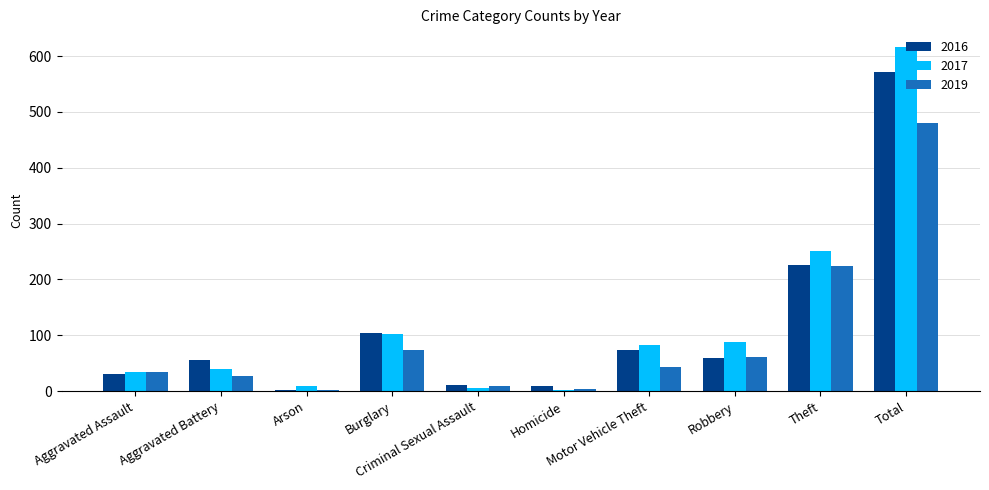

Rank the series by their maximum value, from lowest to highest.

2019, 2016, 2017